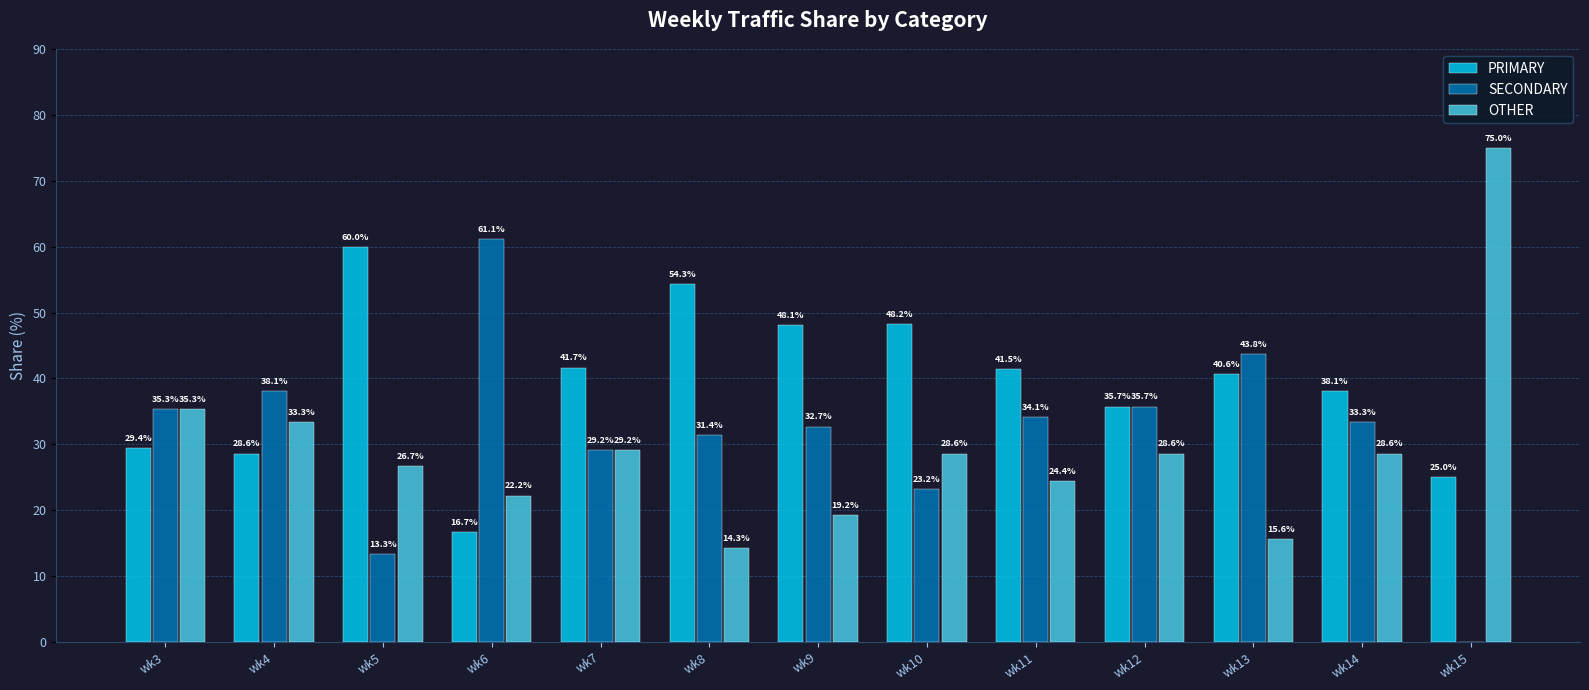

How many groups of bars are there?

13